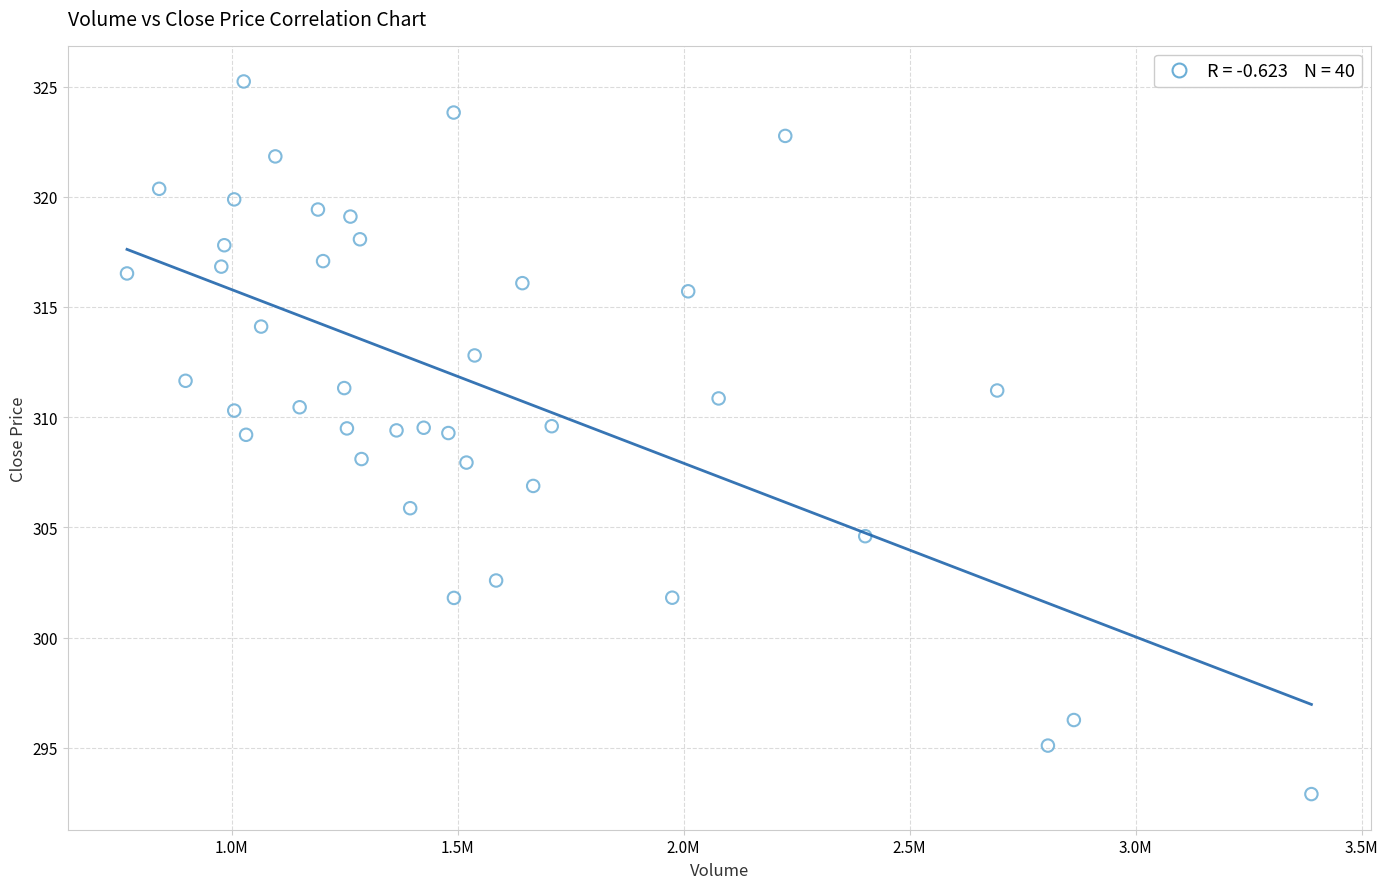

What is the range of X values (max minus min)?

2620000.0